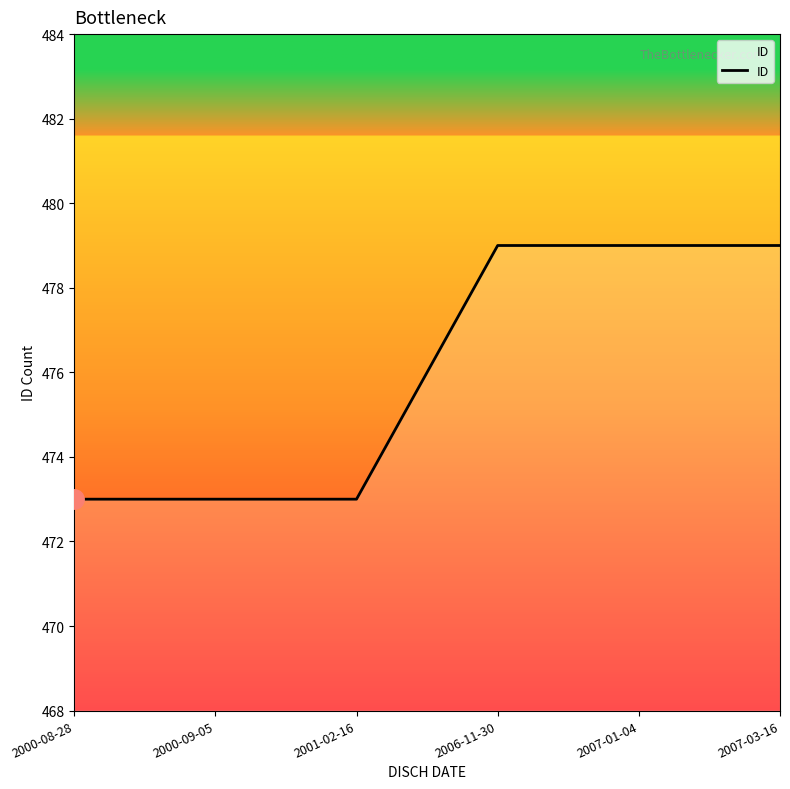

What is the sum of the values at 2007-03-16 and 2006-11-30?

958